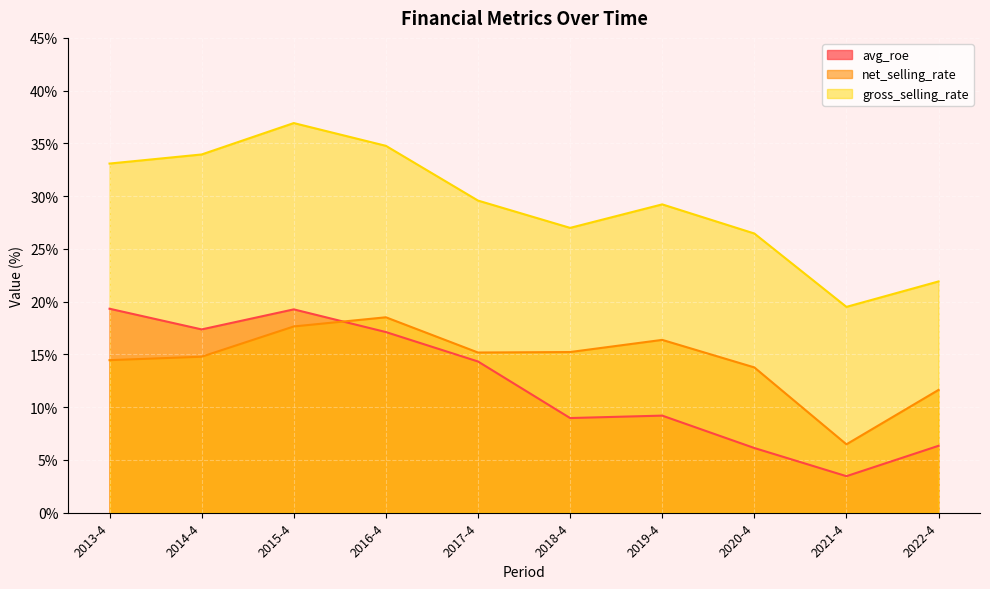

Is the value of gross_selling_rate at 2014-4 greater than the value of avg_roe at 2015-4?

Yes